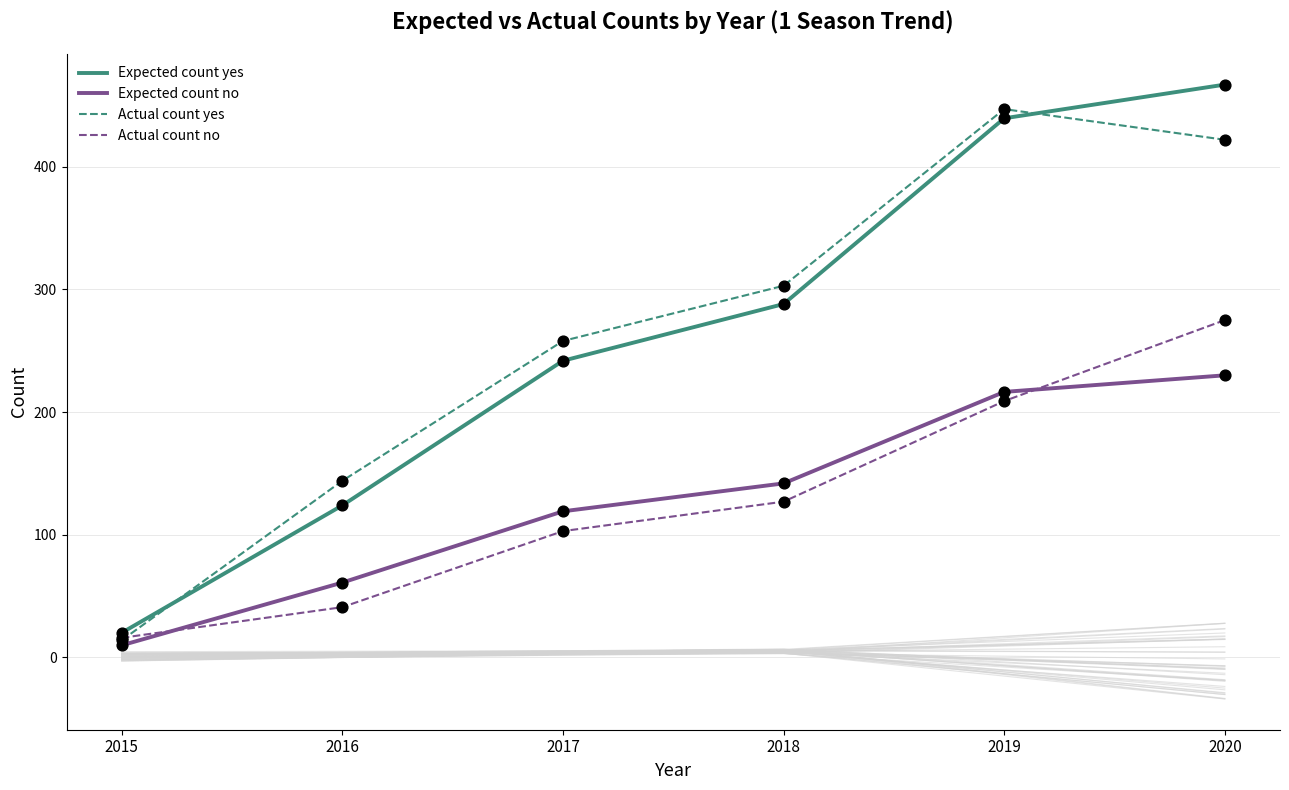

Is the value of Expected count yes at 2019 greater than the value of Expected count no at 2017?

Yes